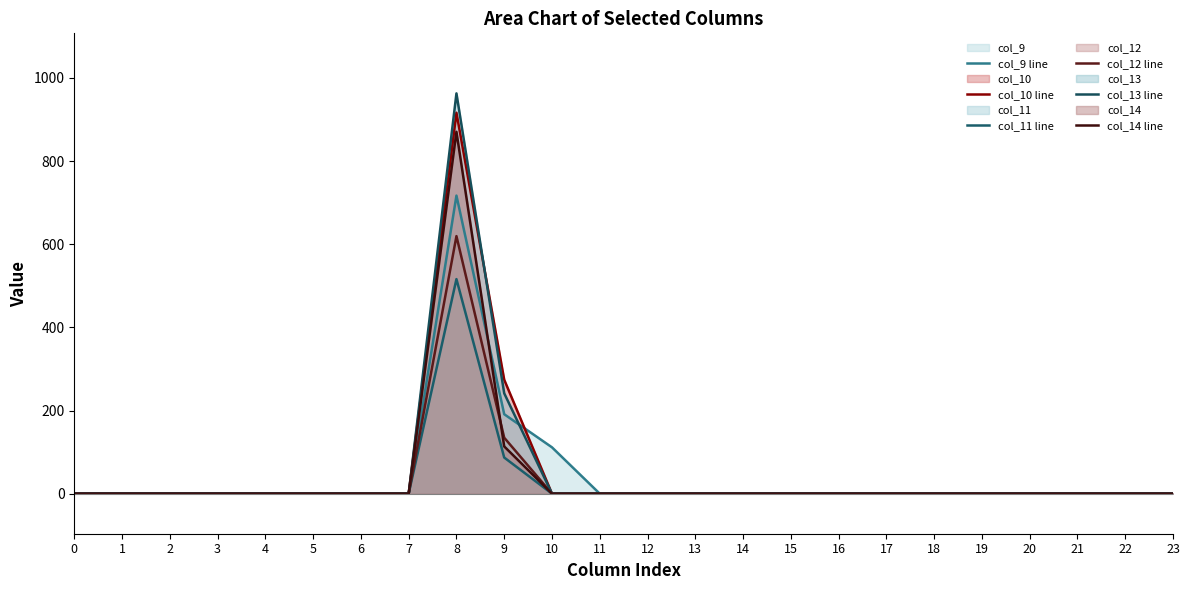

What is the maximum value shown in the chart?

962.7